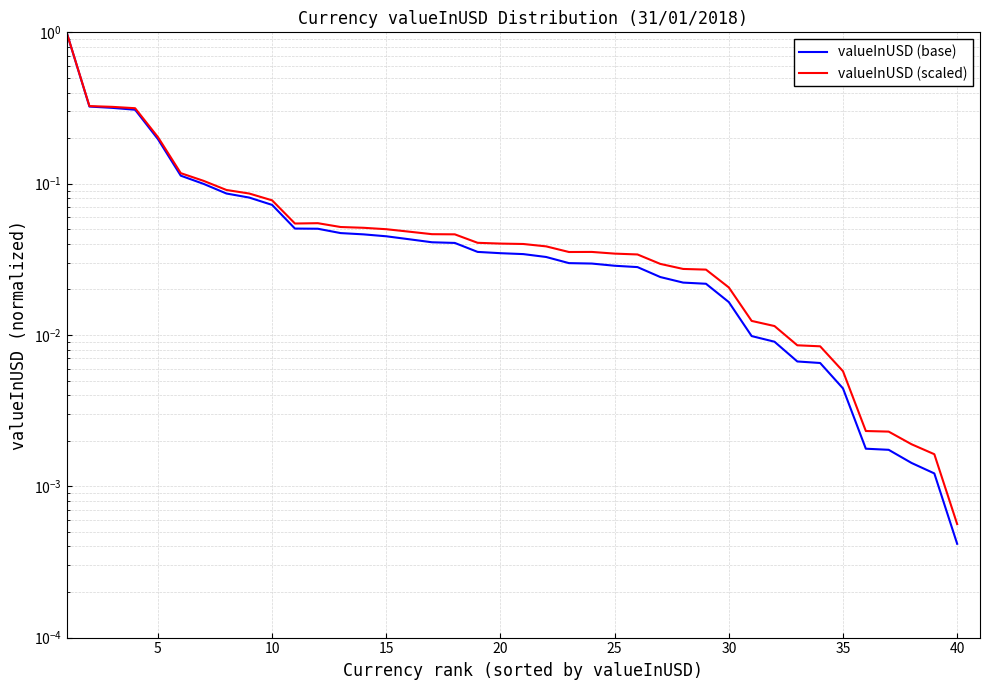

What is the difference between the maximum and minimum values in the valueInUSD (base) series?

1.0